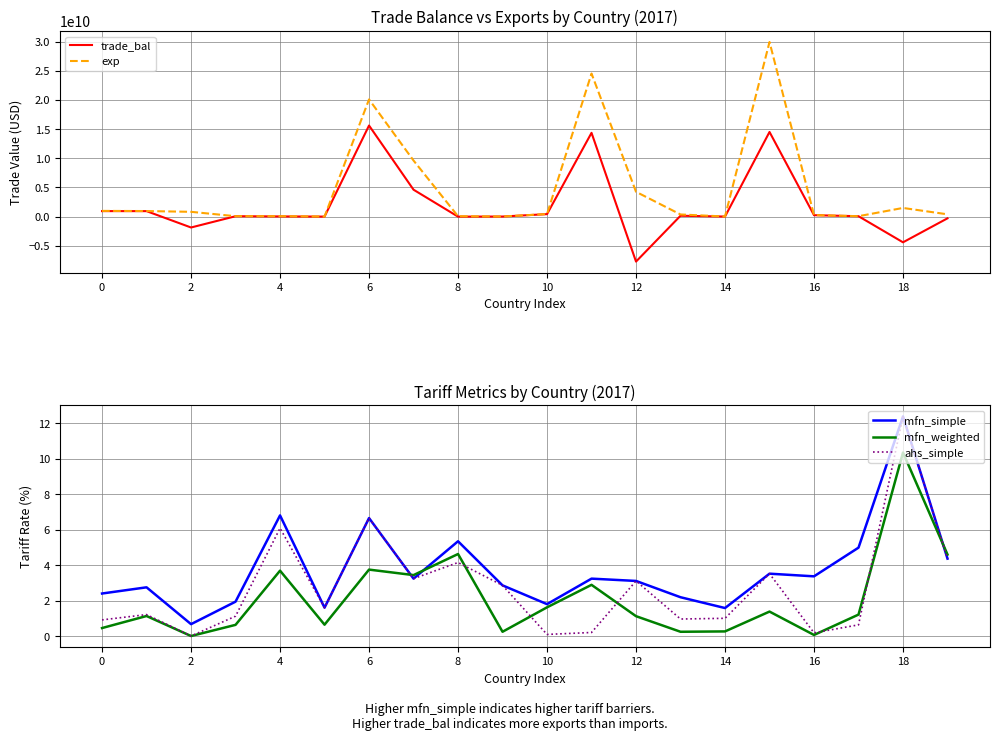

What is the label of the 1st point from the right?

19